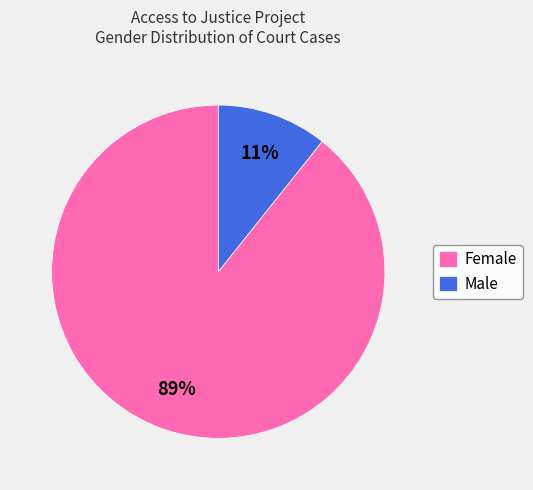

Between Male and Female, which is larger?

Female